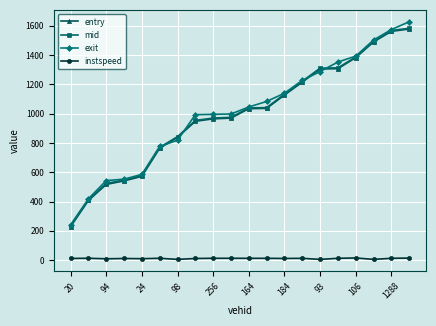

True or false: entry and instspeed cross at least once.

False